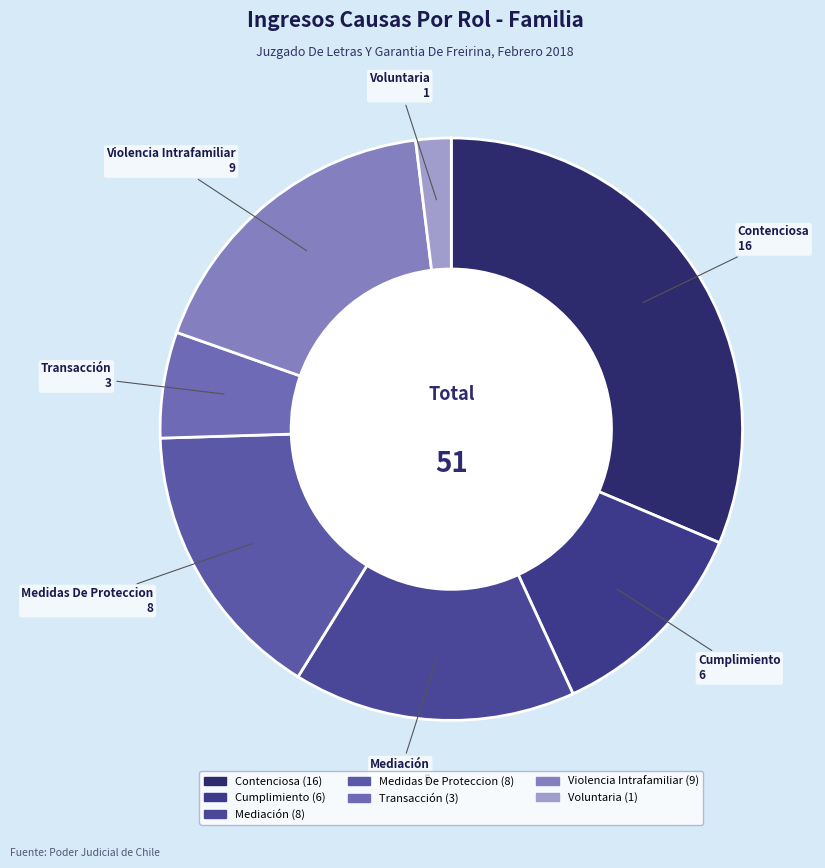

Is Transacción the majority of the pie?

No